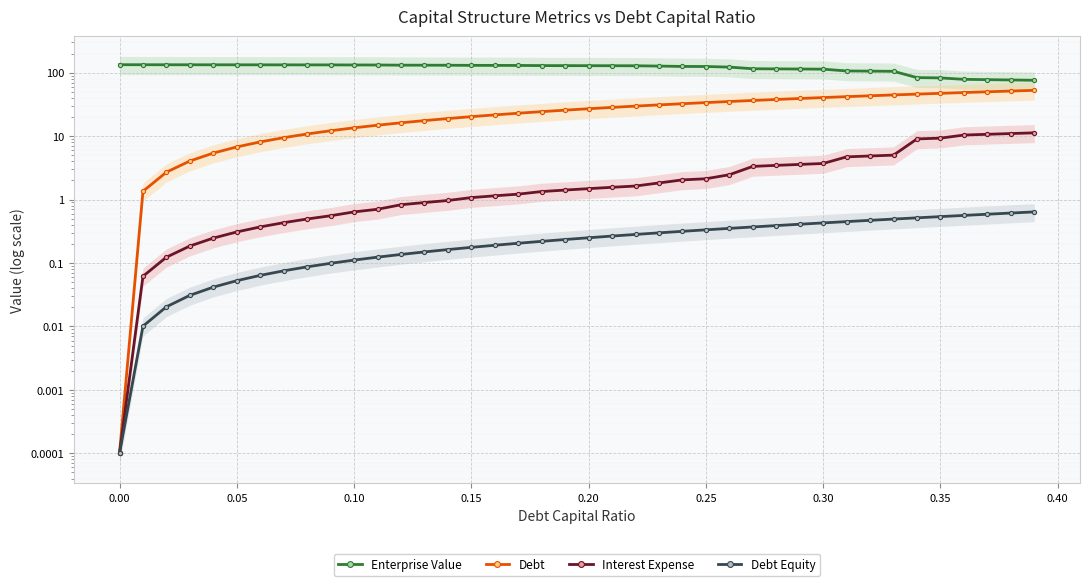

What is the difference between the maximum and second lowest values in the Enterprise Value series?

56.8